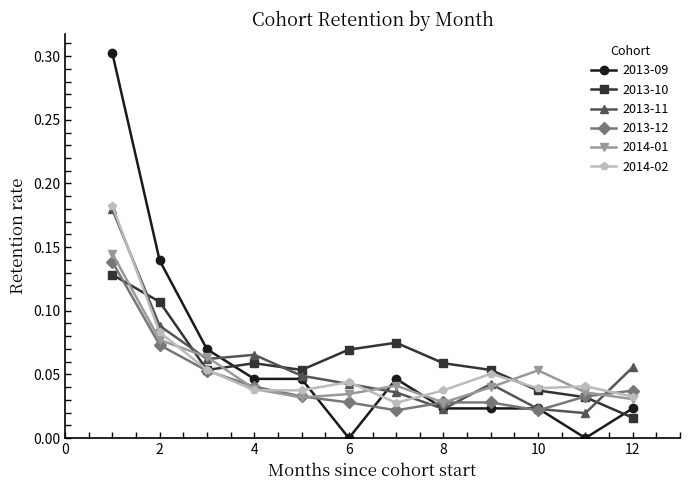

Which series ends up on top after the final intersection of 2013-09 and 2014-02?

2014-02